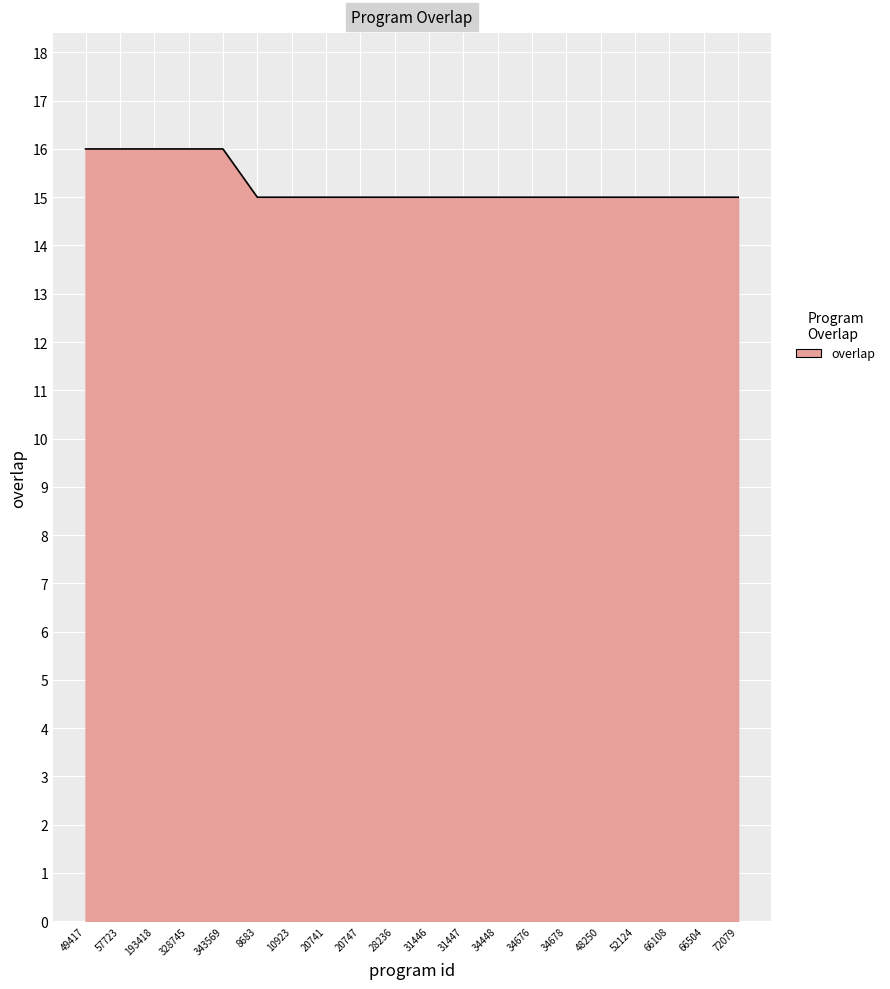

Reading right to left, extract all data points from this chart.

15	15	15	15	15	15	15	15	15	15	15	15	15	15	15	16	16	16	16	16